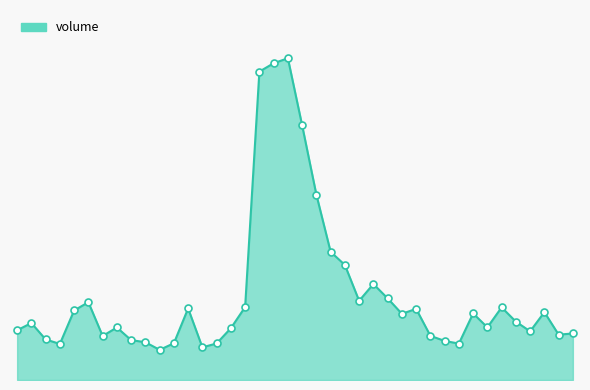

Does the chart have visible grid lines?

No